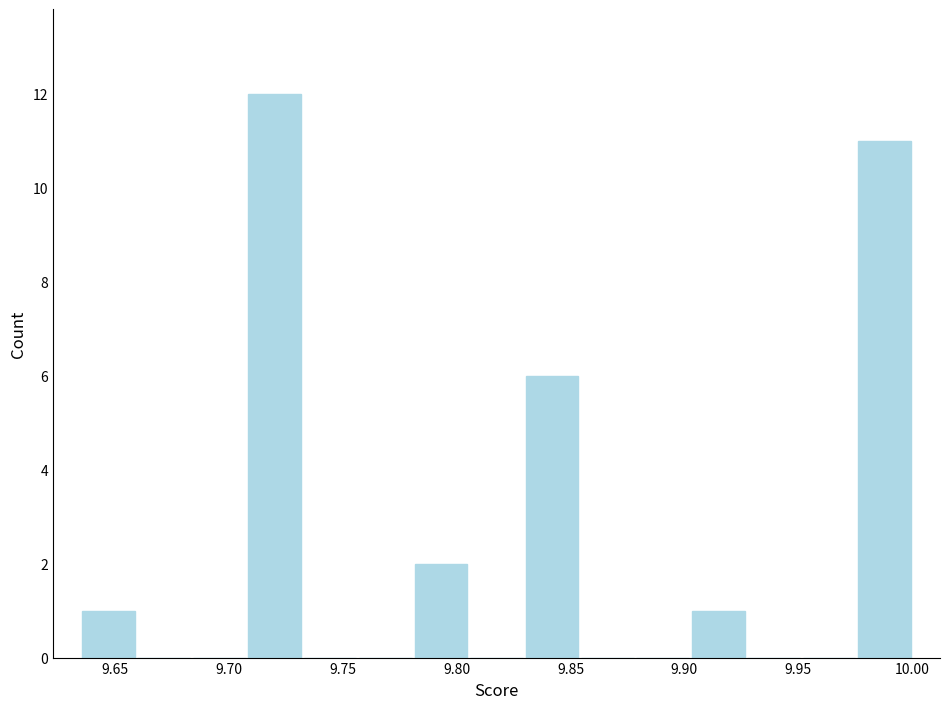

Reading left to right, list every bar in this chart as the range it spans on the x-axis followed by its height. Neither the bar edges nor the heights are printed on the chart, so give them approximately, as read against the axes.

9.635 to 9.660: 1
9.660 to 9.685: 0
9.685 to 9.710: 0
9.710 to 9.730: 12
9.730 to 9.755: 0
9.755 to 9.780: 0
9.780 to 9.805: 2
9.805 to 9.830: 0
9.830 to 9.855: 6
9.855 to 9.880: 0
9.880 to 9.905: 0
9.905 to 9.925: 1
9.925 to 9.950: 0
9.950 to 9.975: 0
9.975 to 10.000: 11